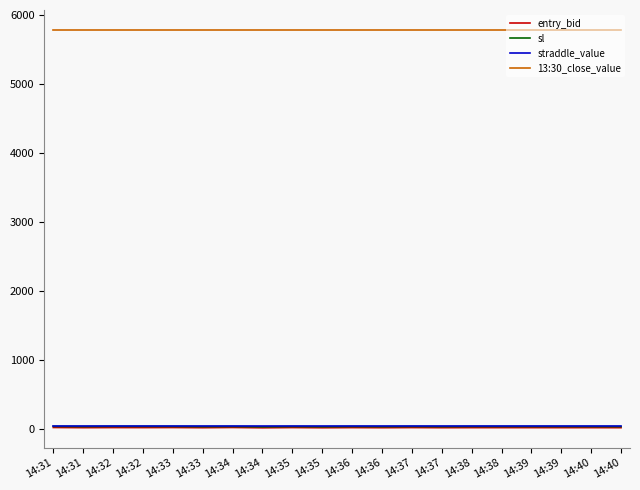

Is the value of sl at 14:38 greater than the value of straddle_value at 14:35?

No